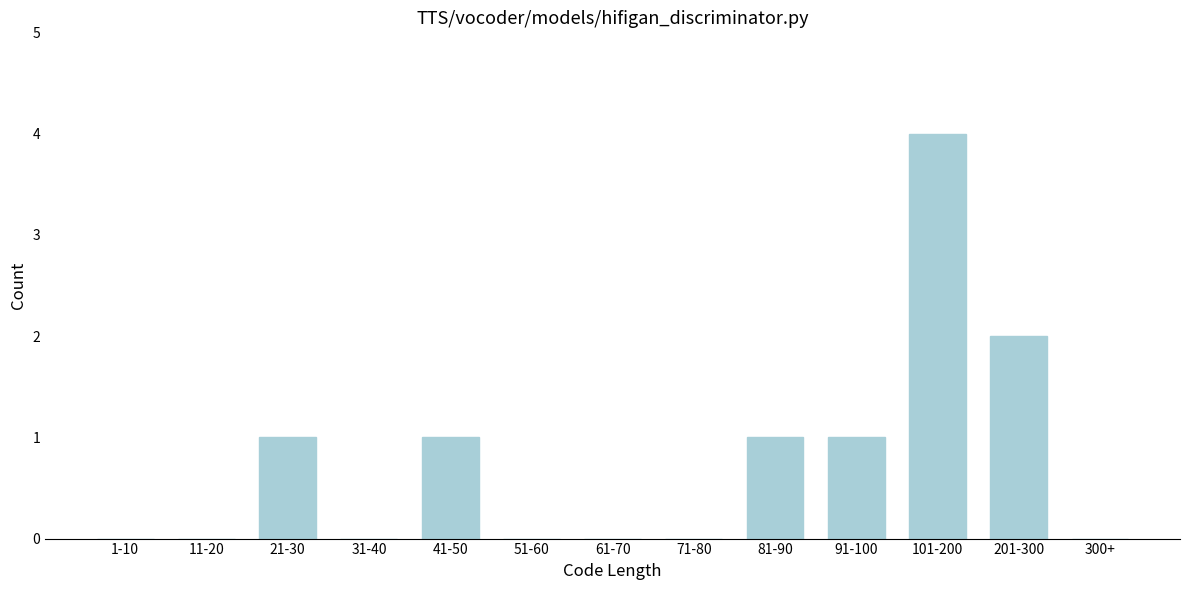

Reading left to right, what are all the values shown in this chart?

1-10=0	11-20=0	21-30=1	31-40=0	41-50=1	51-60=0	61-70=0	71-80=0	81-90=1	91-100=1	101-200=4	201-300=2	300+=0